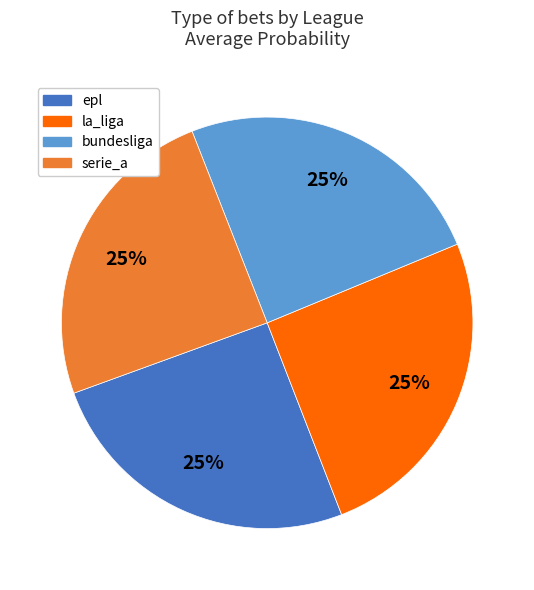

Is there a majority slice in this chart?

No